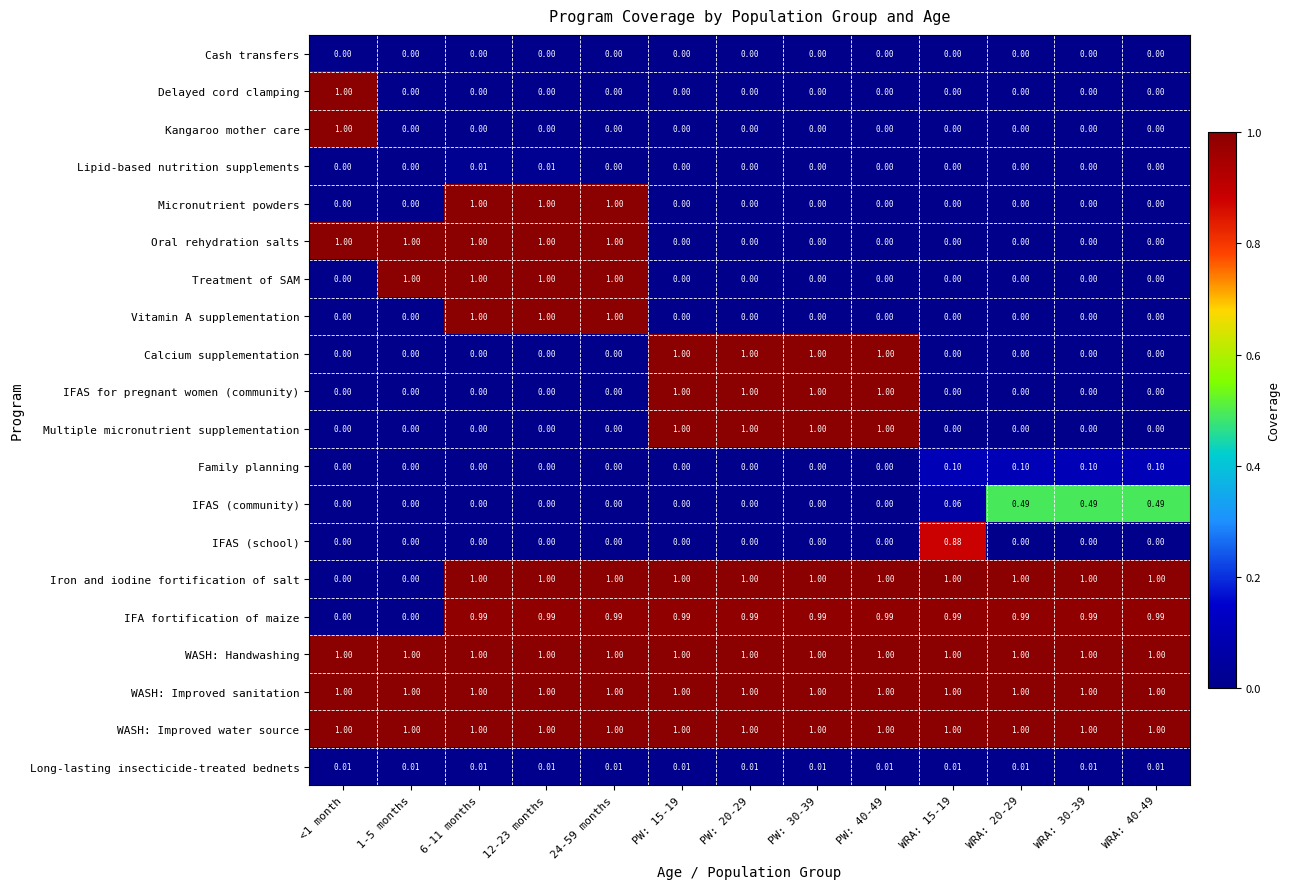

Is the value of WASH: Handwashing at 24-59 months greater than the value of Multiple micronutrient supplementation at <1 month?

Yes